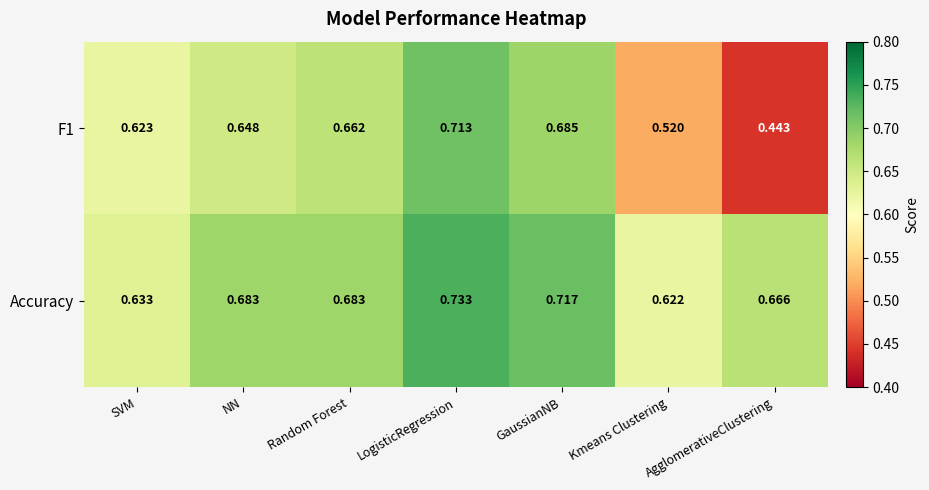

Where is F1 nearest to the value 0?

AgglomerativeClustering